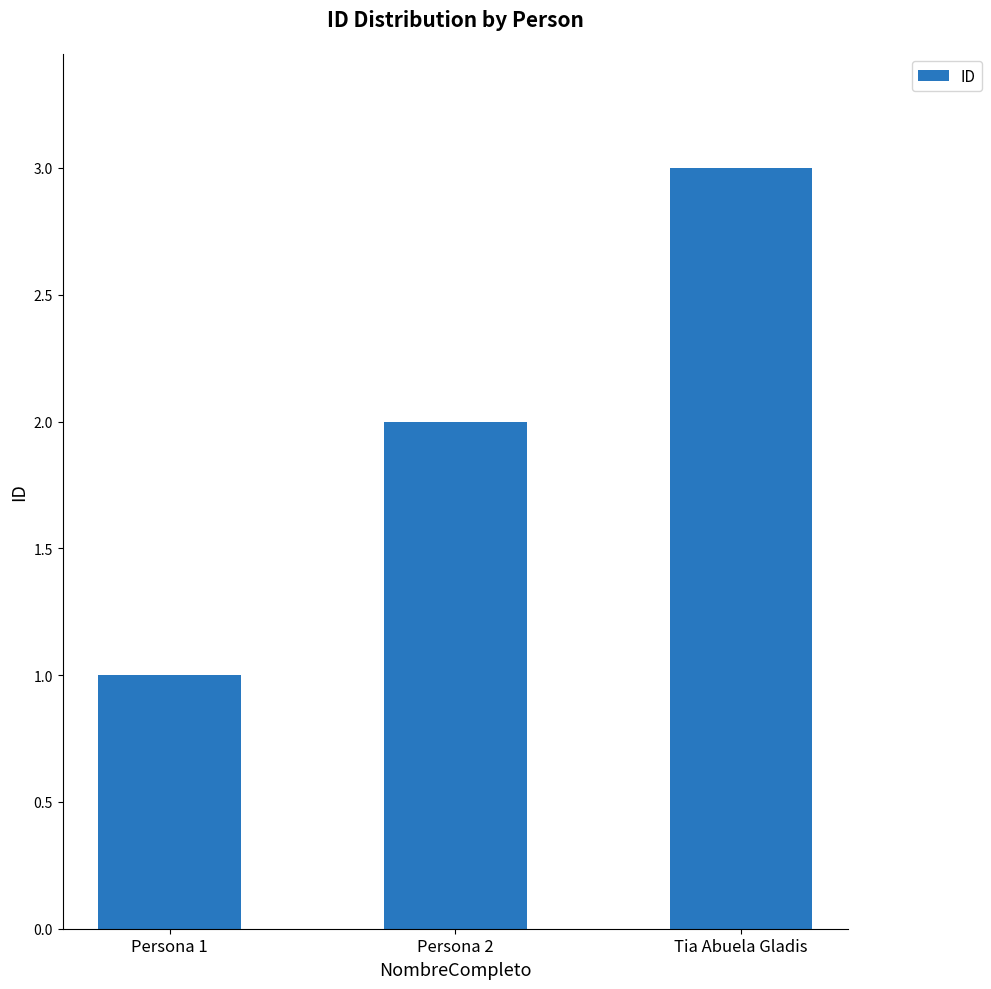

List the labels in order of value, smallest first.

Persona 1, Persona 2, Tia Abuela Gladis